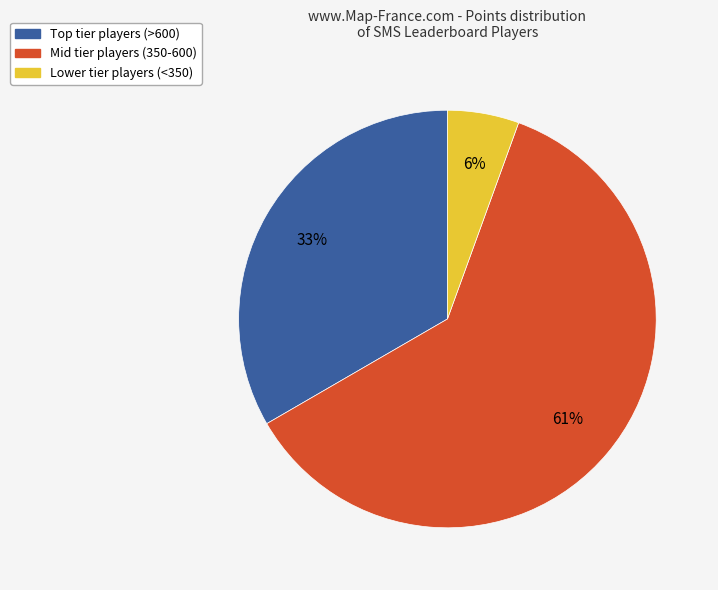

How many segments does this pie chart have?

3